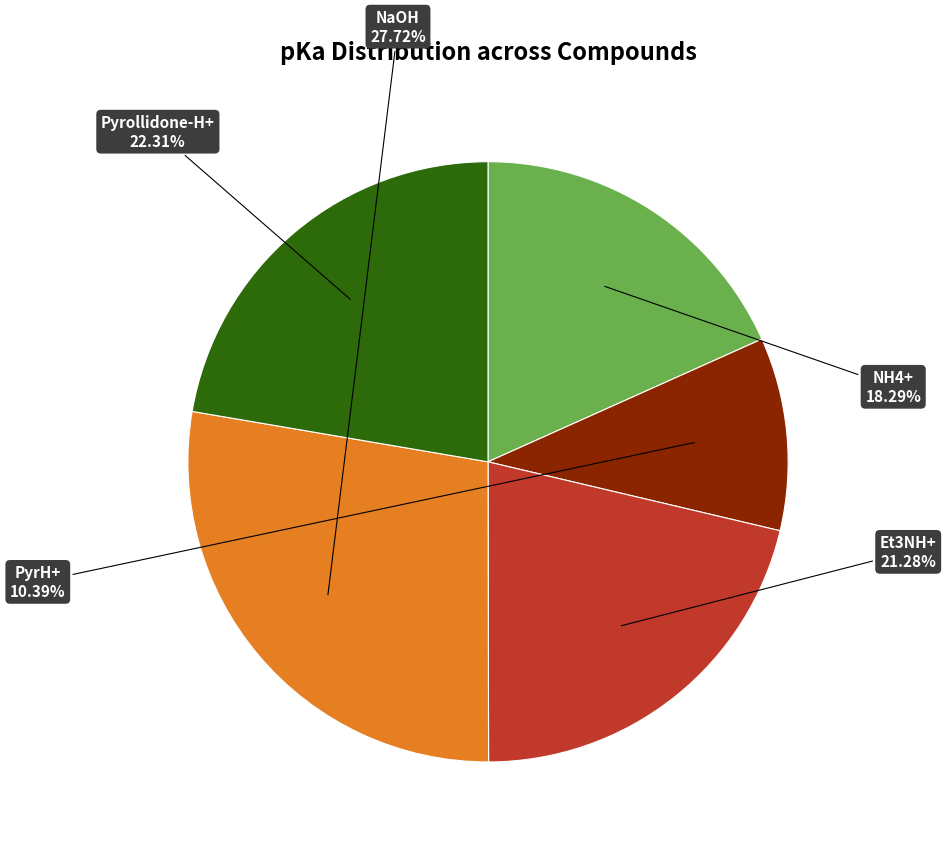

How many slices are in this pie chart?

5